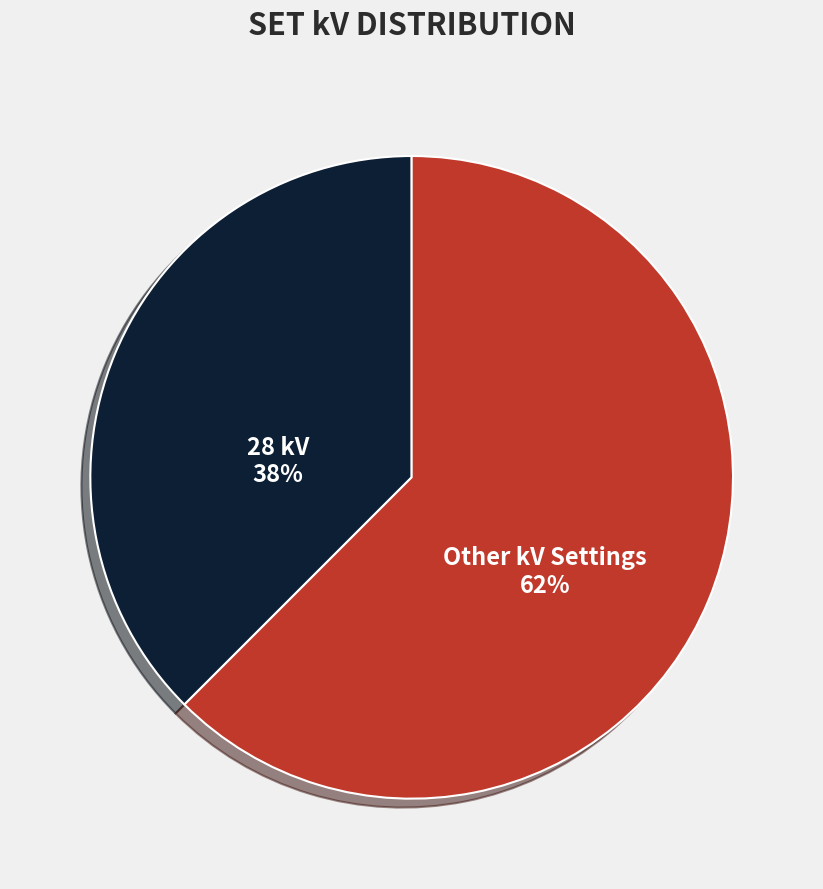

Rank the categories by value from lowest to highest.

28 kV, Other kV Settings